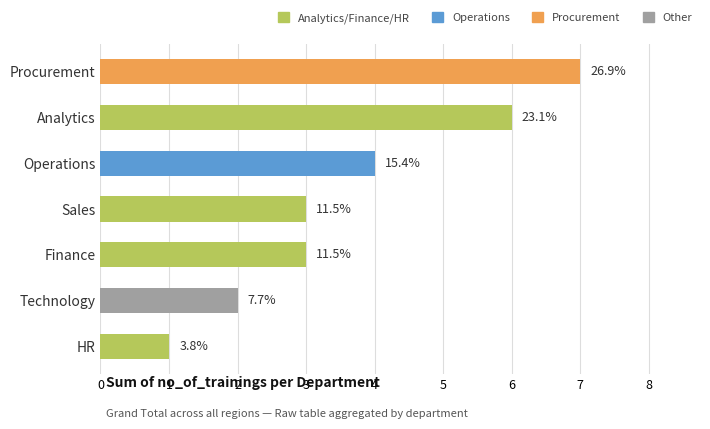

Does the chart contain any negative values?

No